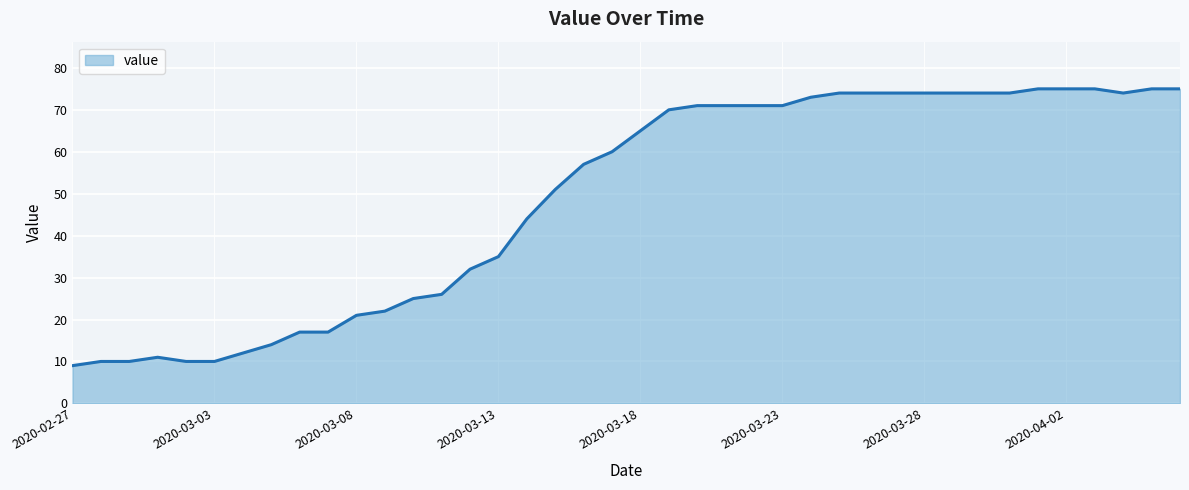

What is the minimum value shown in the chart?

9